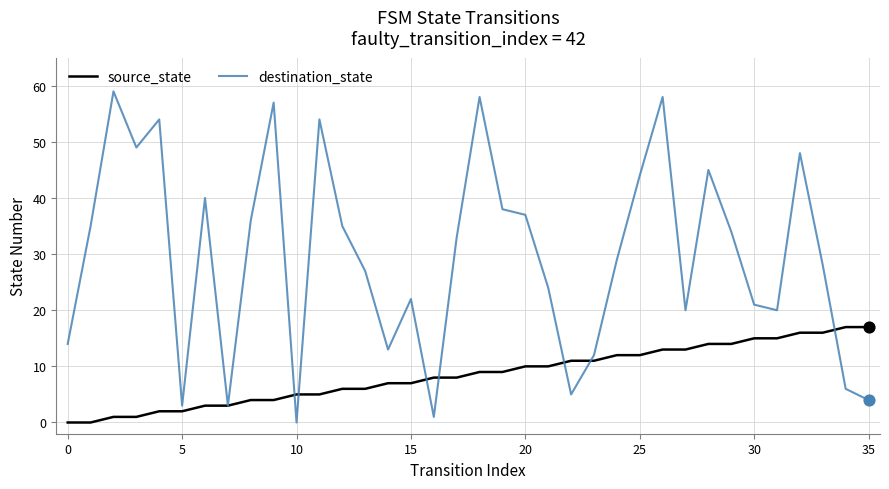

At how many categories does at least one series exceed 25?

21